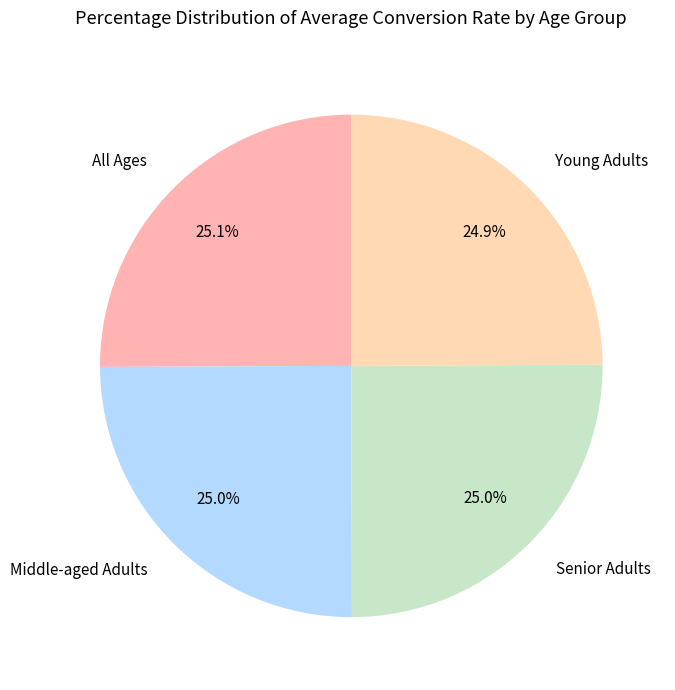

Approximately how many times larger is the value at Young Adults compared to Senior Adults?

1.0